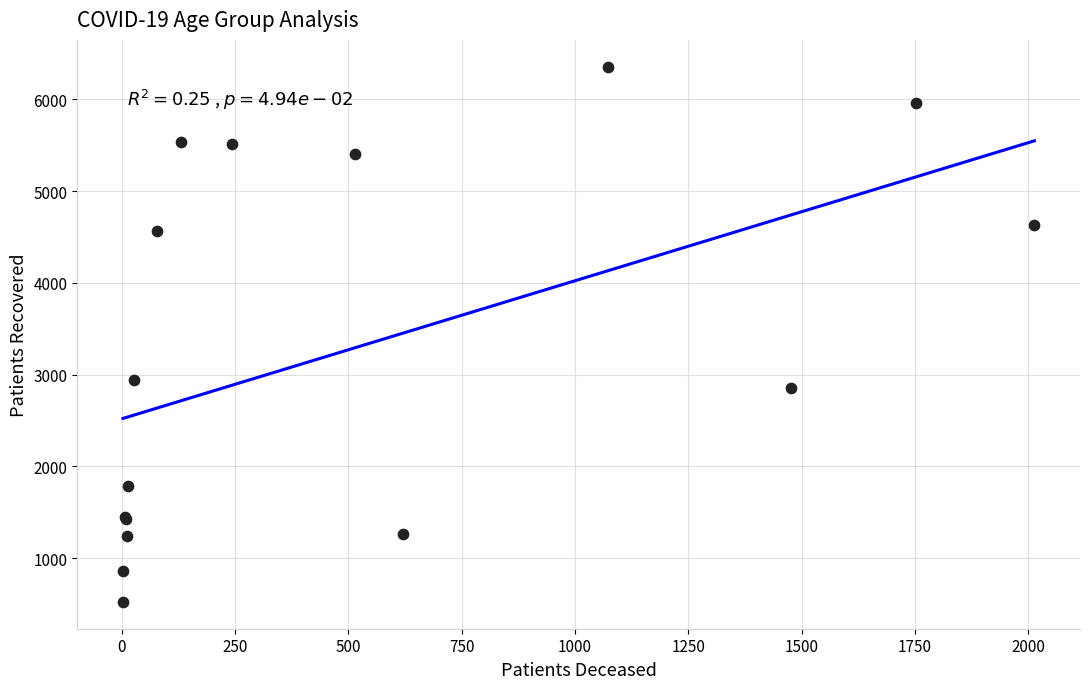

What Y value in the scatter plot is closest to 3438?

2943